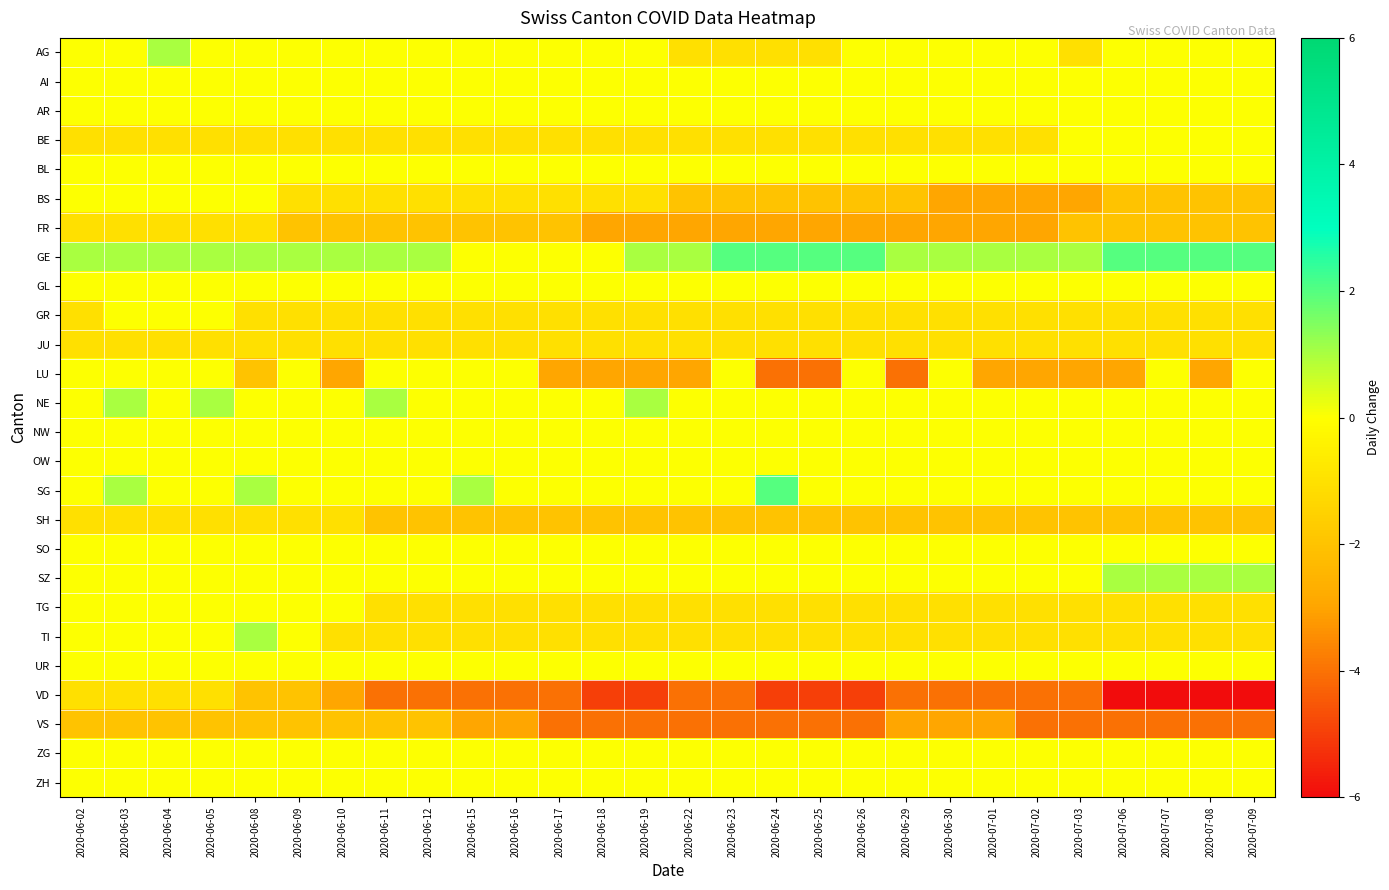

At how many categories does at least one series exceed -1?

28